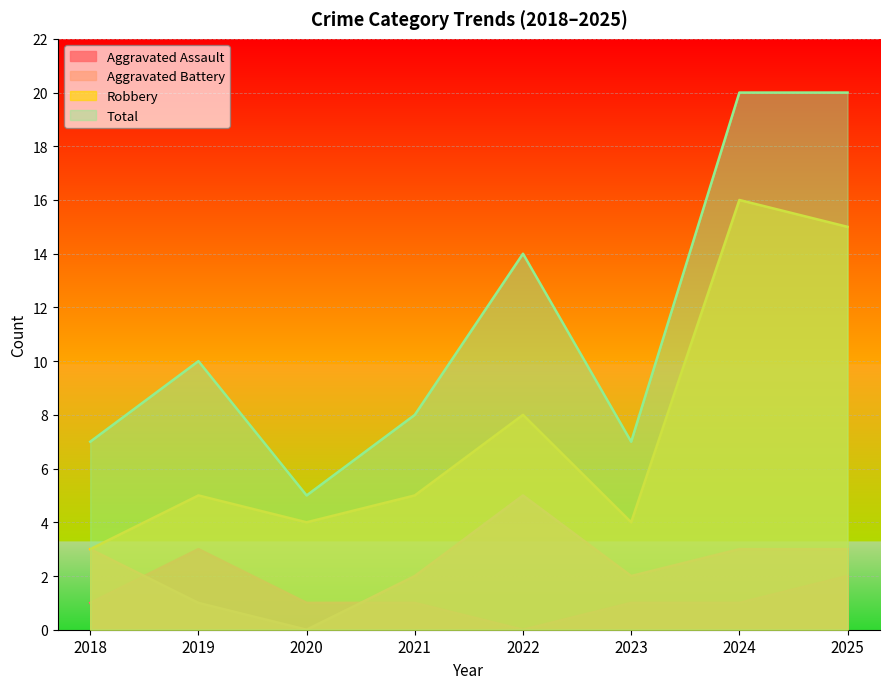

Where is the first local minimum for Aggravated Assault?

2022